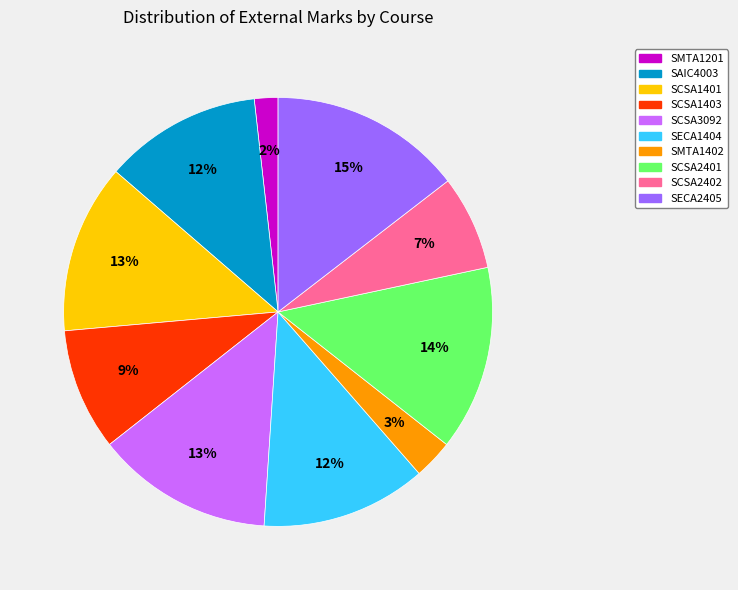

Is there a majority slice in this chart?

No